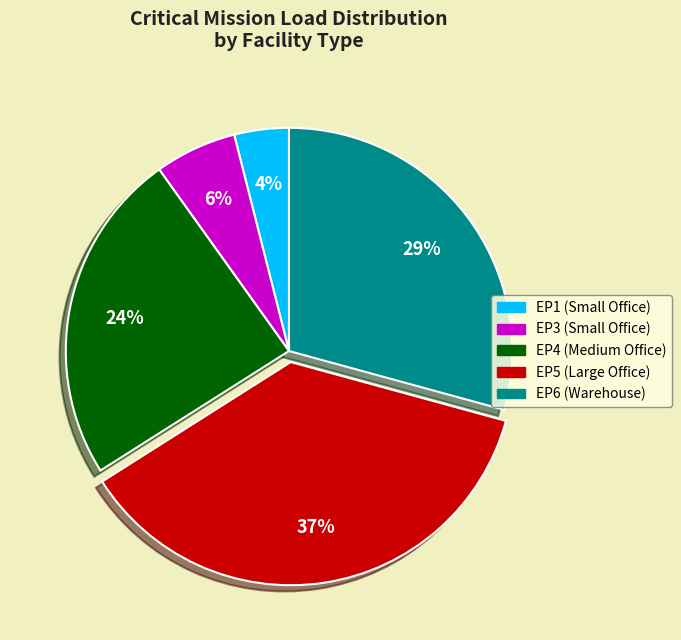

Which category has the smallest portion of the pie?

EP1